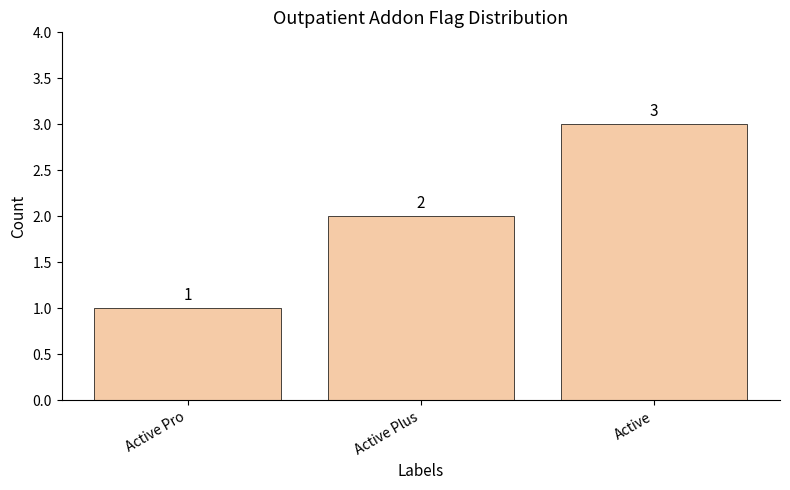

What is the label of the 2nd bar from the left?

Active Plus